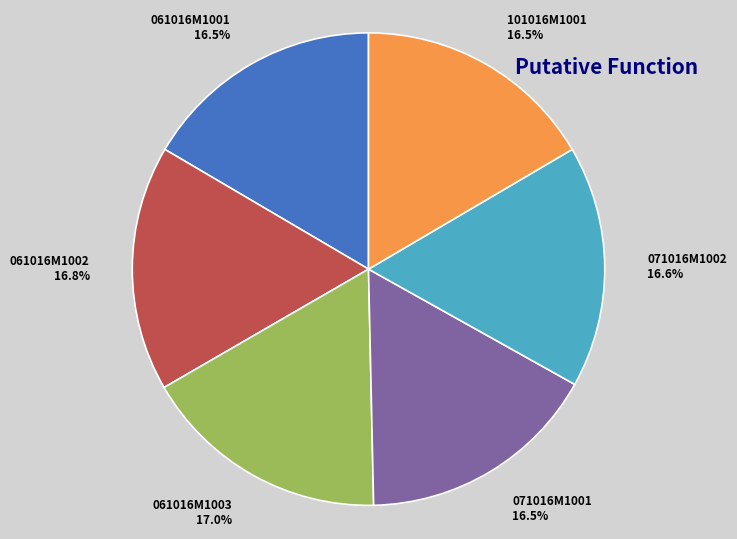

Is 071016M1001 the majority of the pie?

No